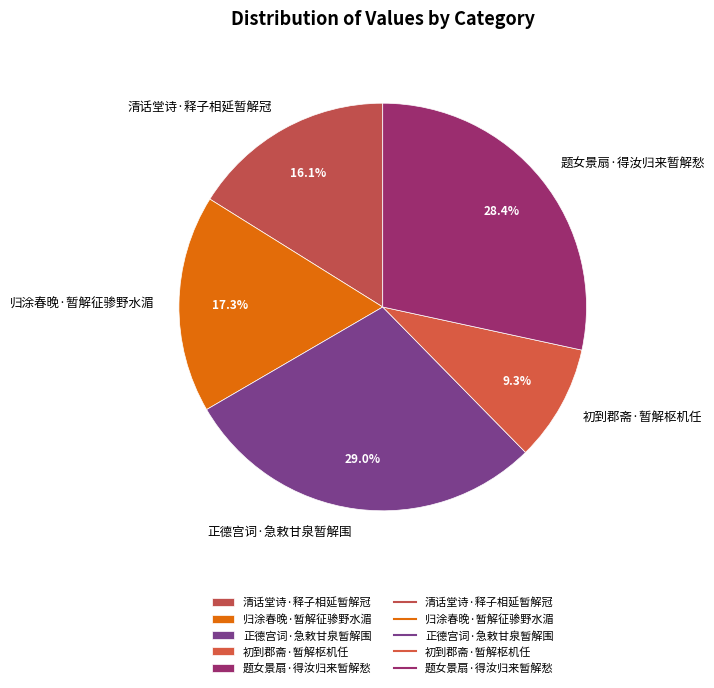

How many slices are in this pie chart?

5